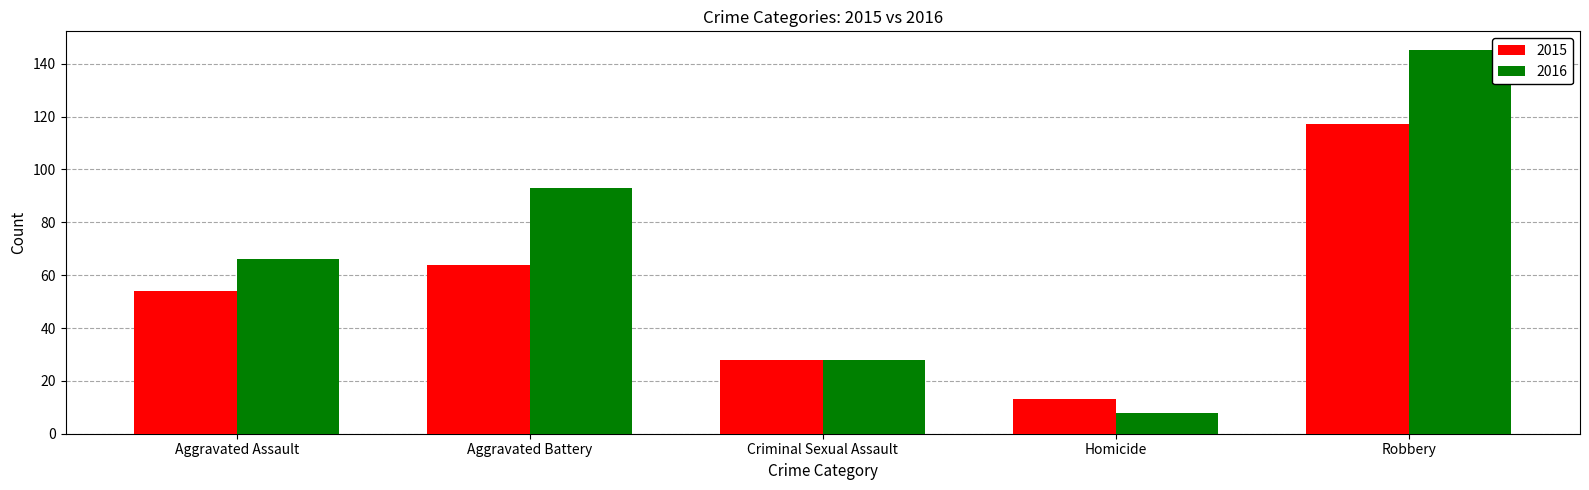

Reading right to left, what are all the values shown in this chart?

2015: 117	13	28	64	54
2016: 145	8	28	93	66